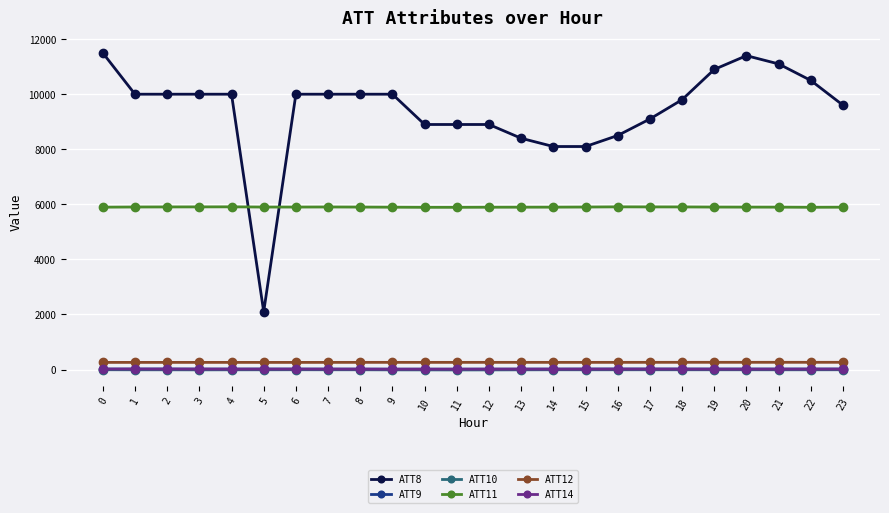

True or false: ATT12 and ATT14 cross at least once.

False